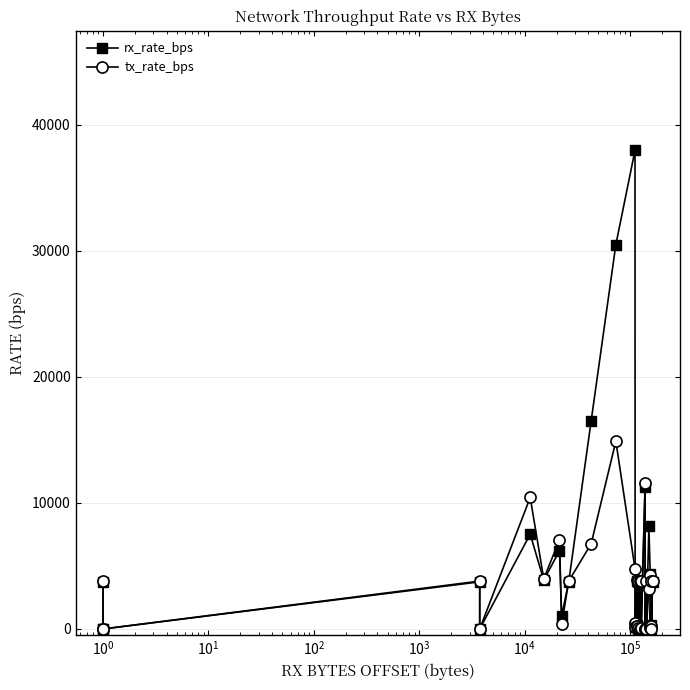

How many times do rx_rate_bps and tx_rate_bps cross each other?

8